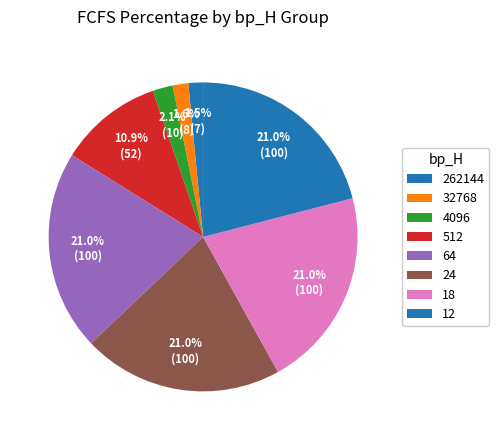

Is 4096 the majority of the pie?

No